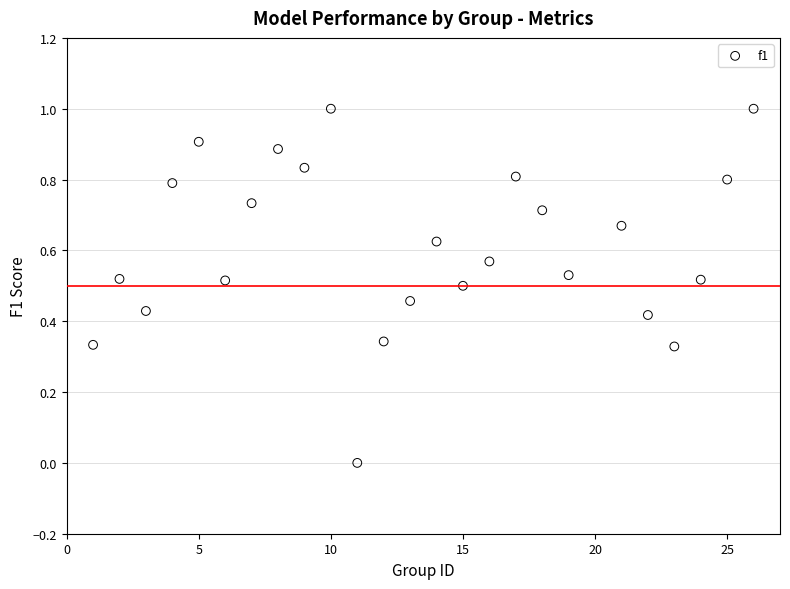

What is the range of X values (max minus min)?

25.0